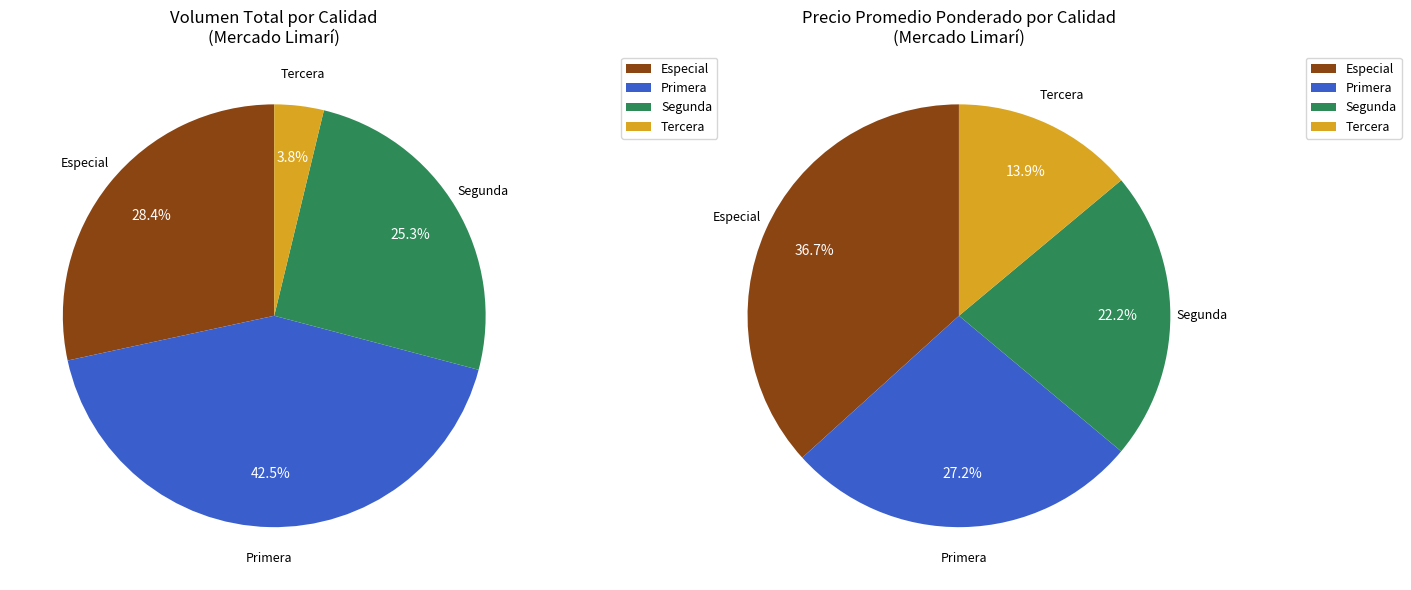

Is Tercera the majority of the pie?

No